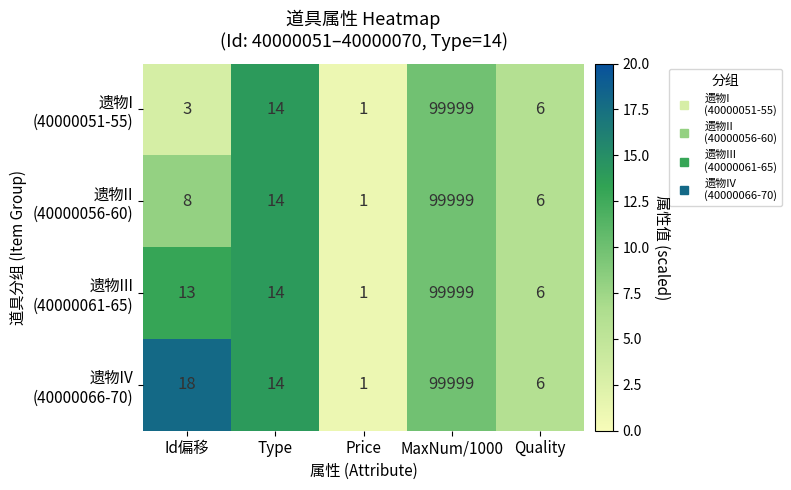

What is the total value across all series at Id偏移?

42